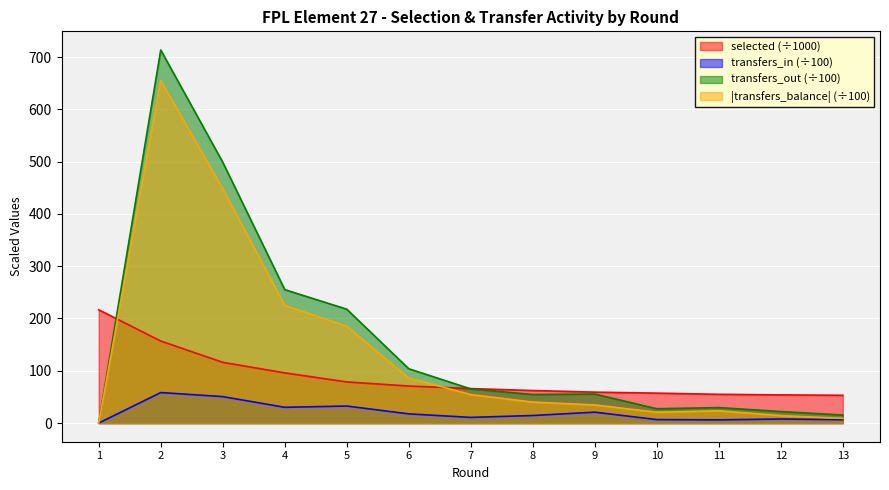

After their last crossing, which series has the higher values: transfers_balance or selected?

selected